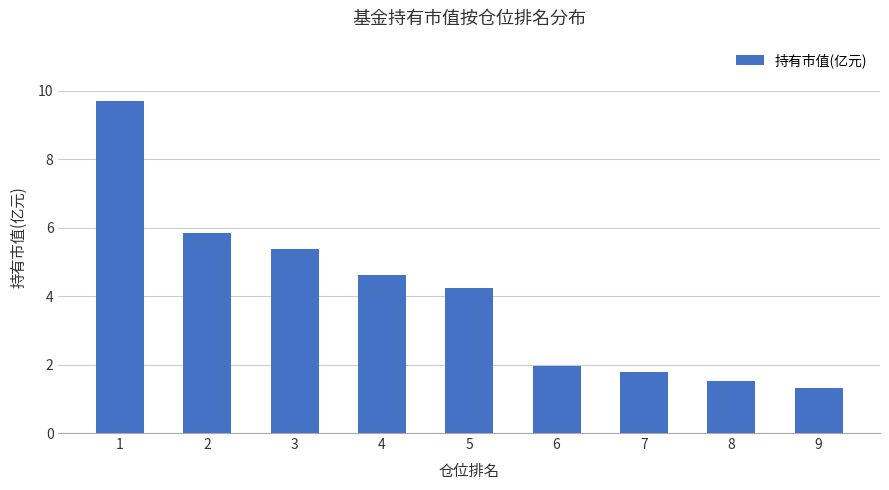

Reading left to right, extract all data points from this chart.

9.7	5.8	5.4	4.6	4.2	1.9	1.8	1.5	1.3